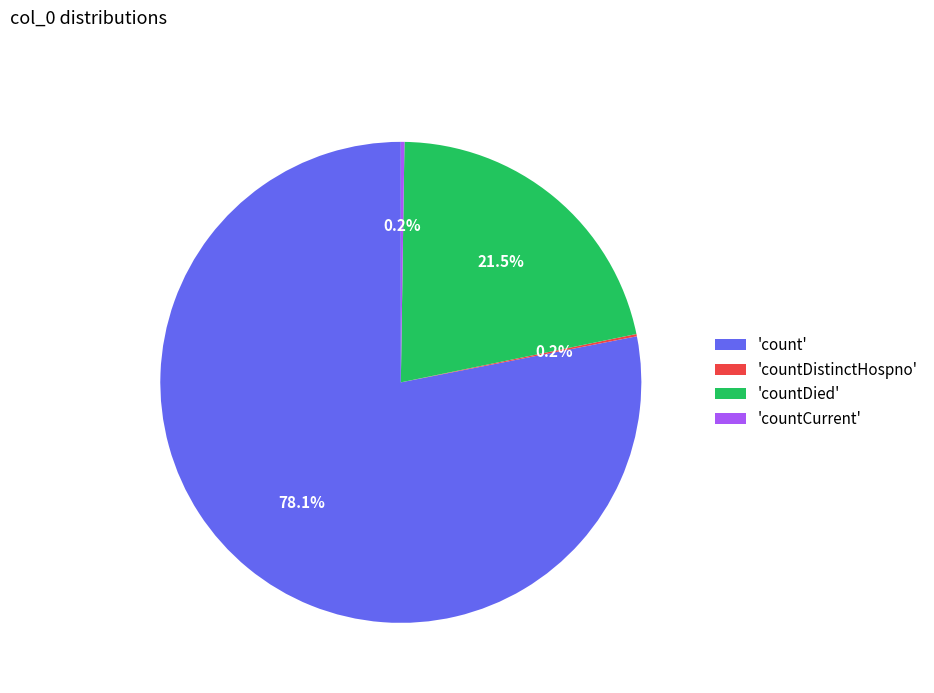

Which category has the biggest portion of the pie?

'count'